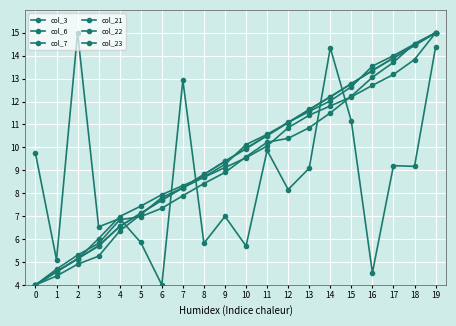

At how many categories does at least one series exceed 6?

19